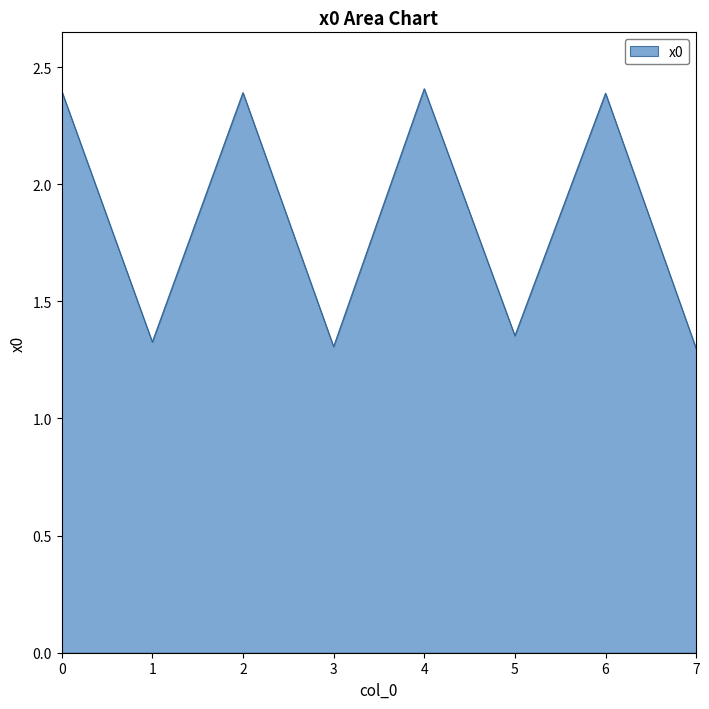

Which has a higher value, 7 or 6?

6